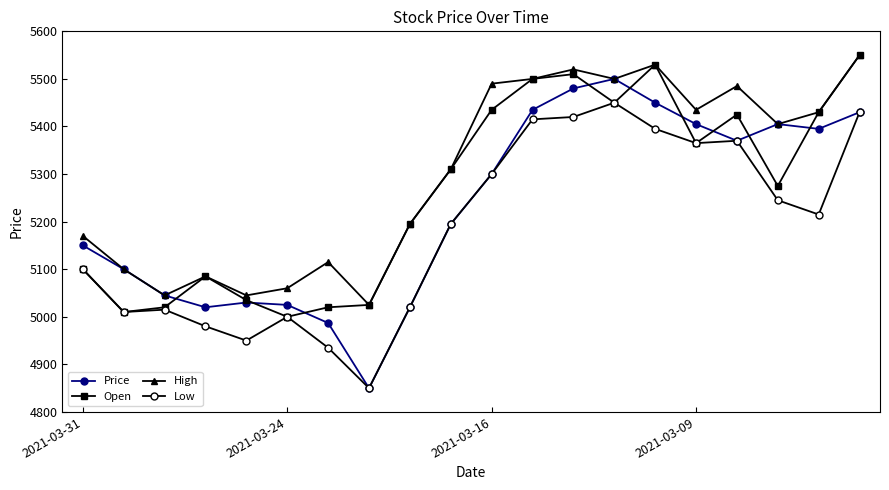

What is the value of the Price point at the 15th from the left?

5450